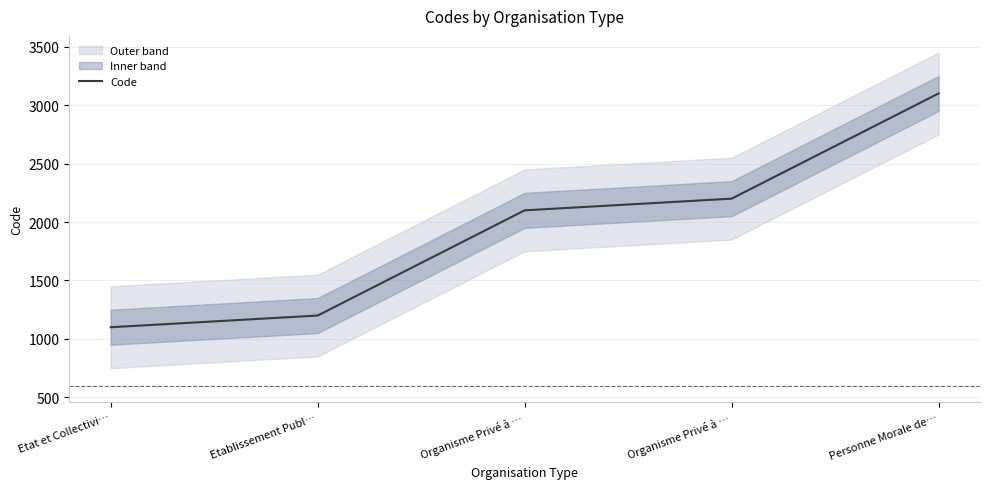

What is the average value?

1940